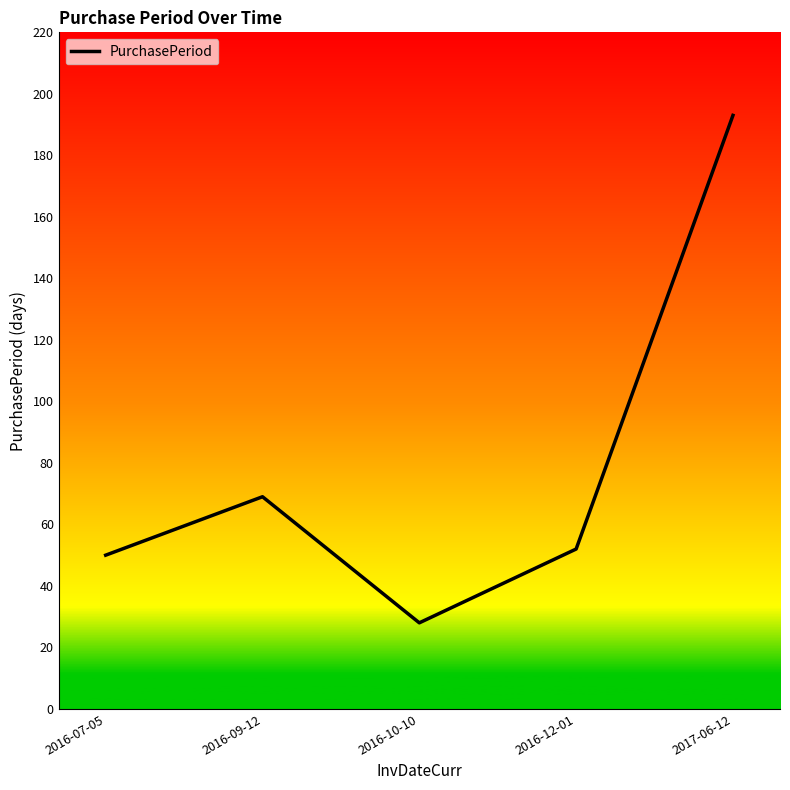

What is the difference between the maximum and minimum values?

165